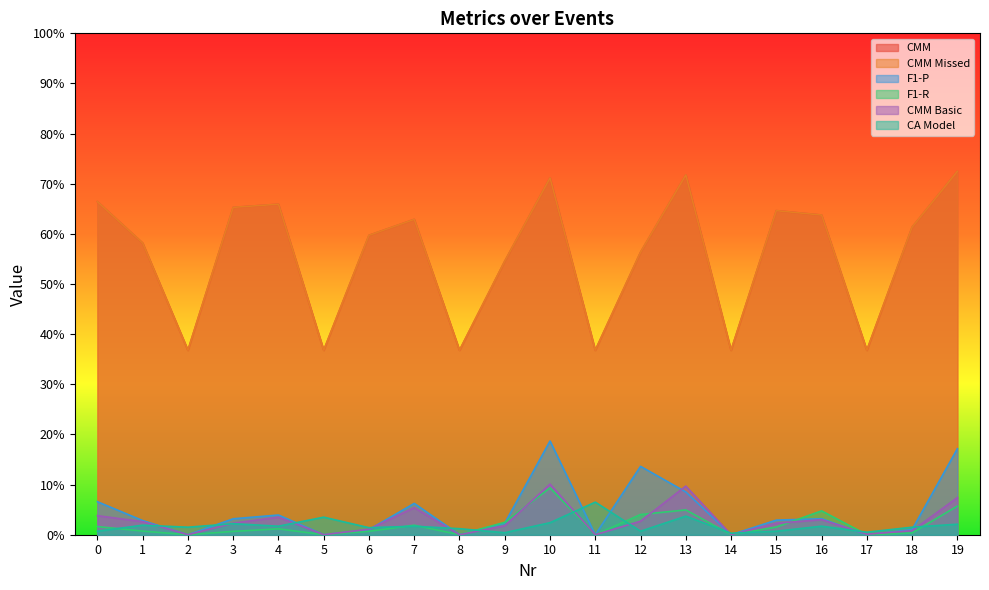

Between 1 and 8, which is larger?

1